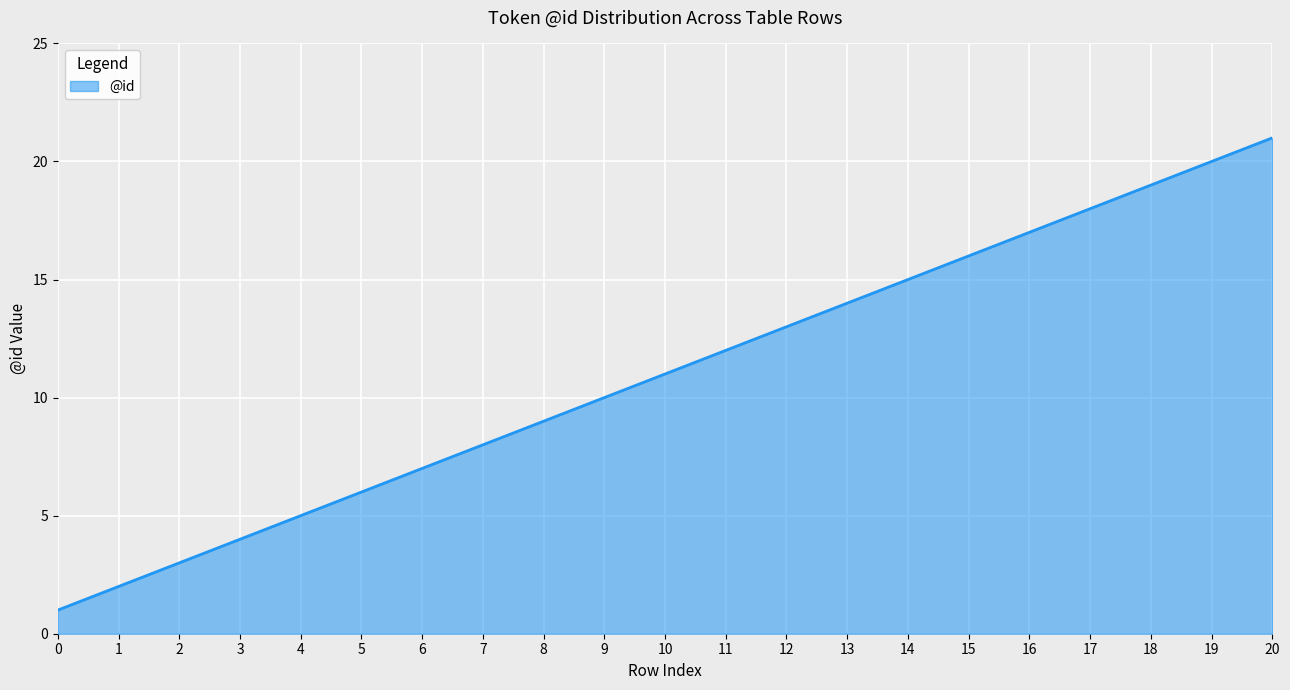

List the labels in order of value, largest first.

20, 19, 18, 17, 16, 15, 14, 13, 12, 11, 10, 9, 8, 7, 6, 5, 4, 3, 2, 1, 0